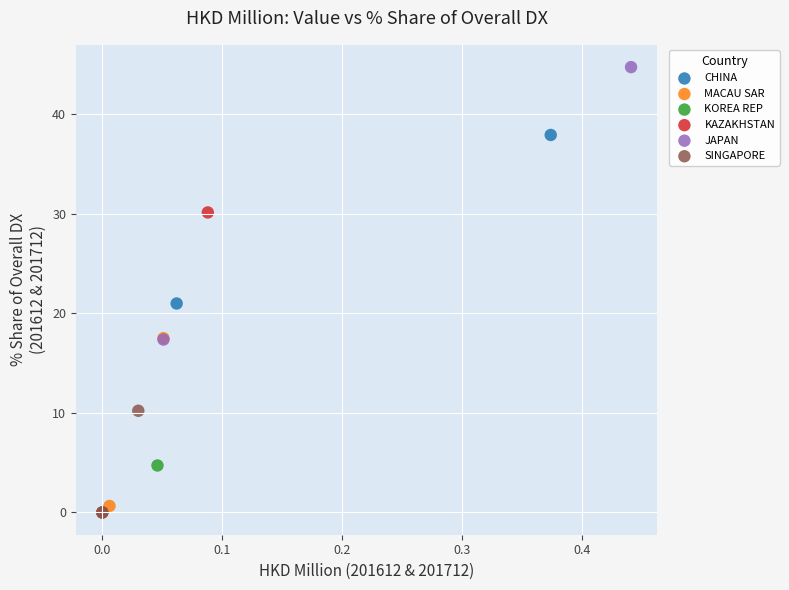

What are all the series names shown in the legend?

CHINA, MACAU SAR, KOREA REP, KAZAKHSTAN, JAPAN, SINGAPORE